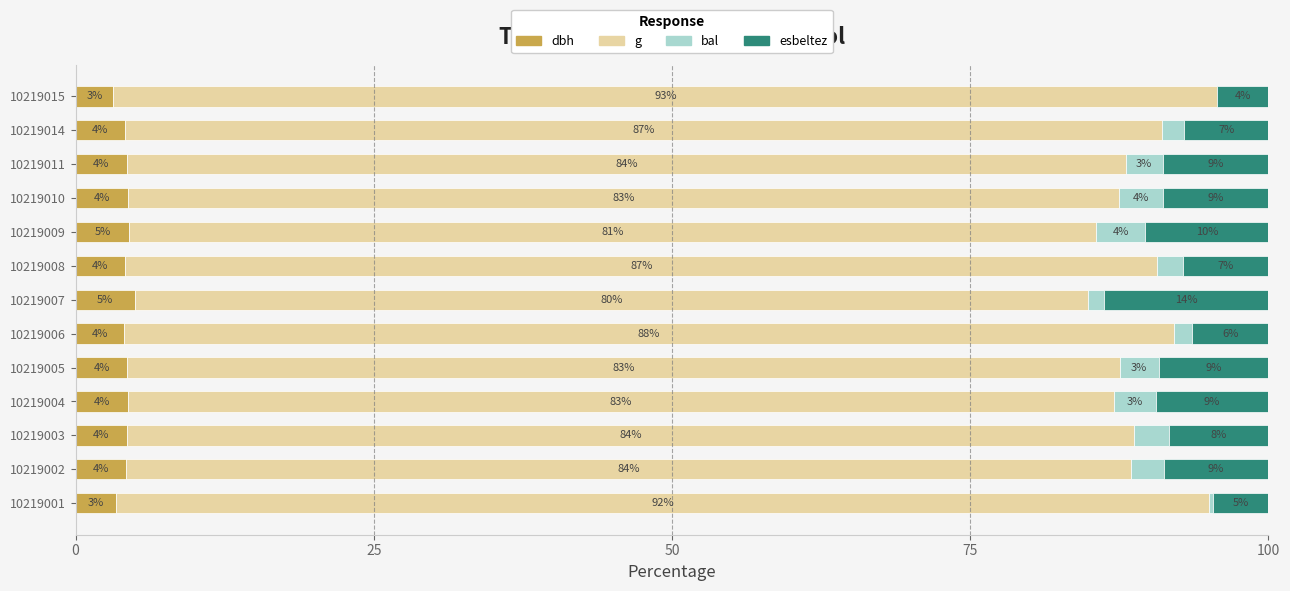

What are all the series names shown in the legend?

dbh, g, bal, esbeltez